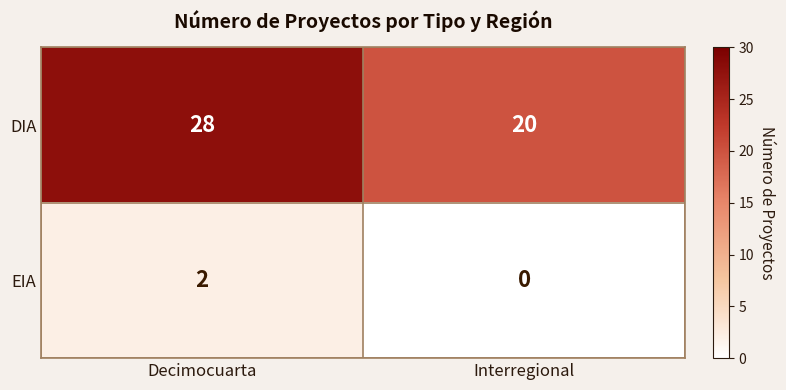

What is the difference between the highest and lowest values at Decimocuarta?

26